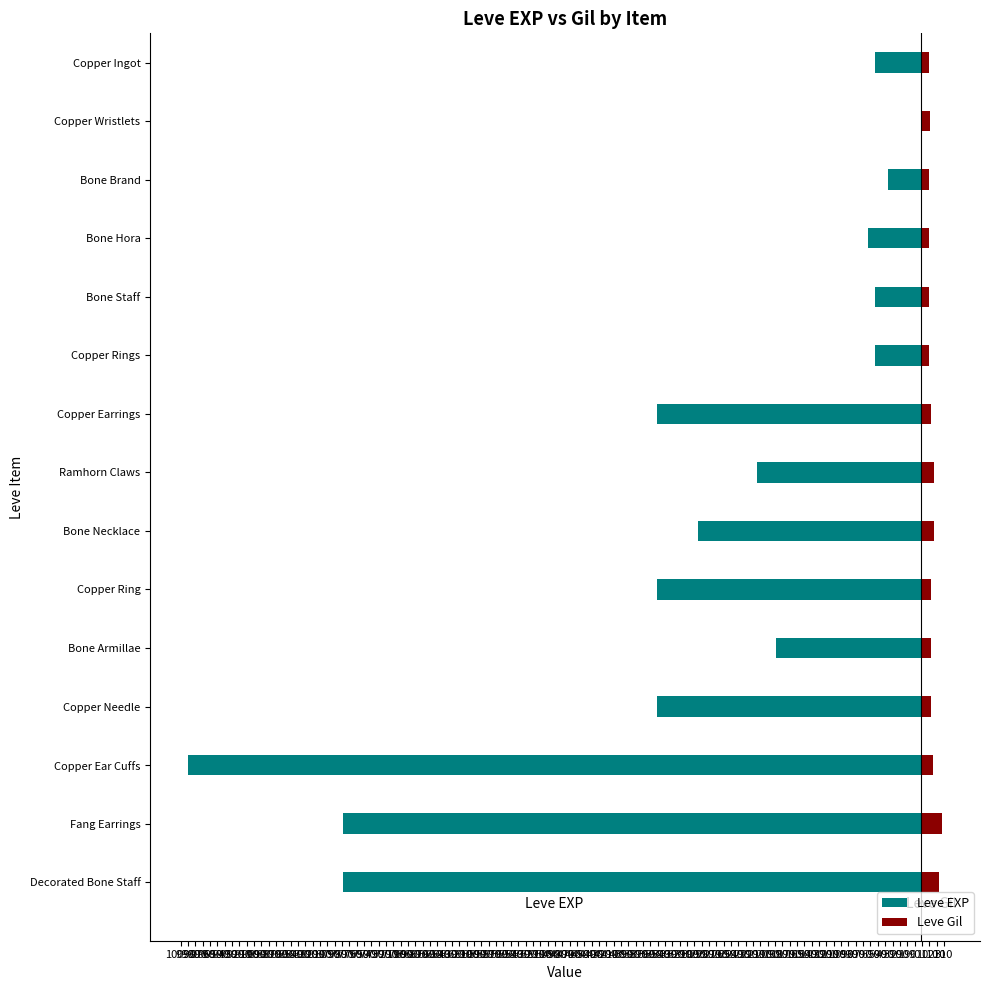

Which series has the widest spread of values?

Leve EXP